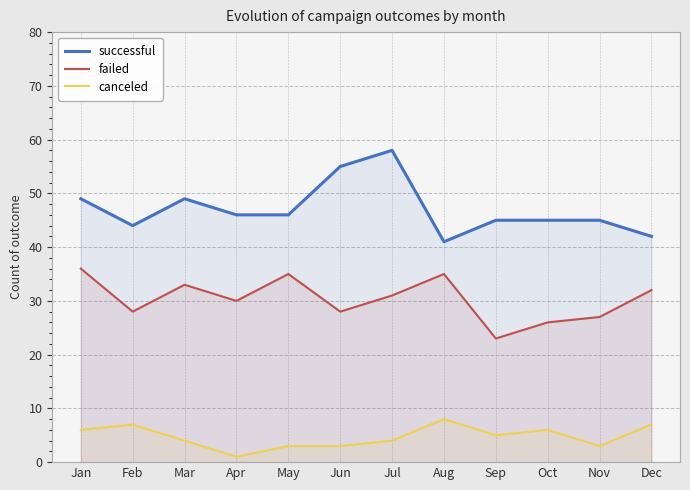

What is the difference between the maximum and minimum values in the failed series?

13